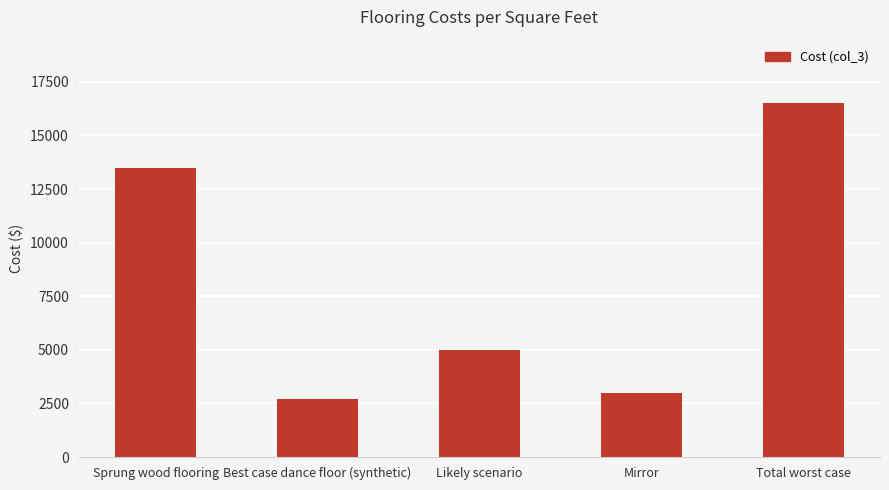

Where is the data nearest to the value 9600?

Sprung wood flooring